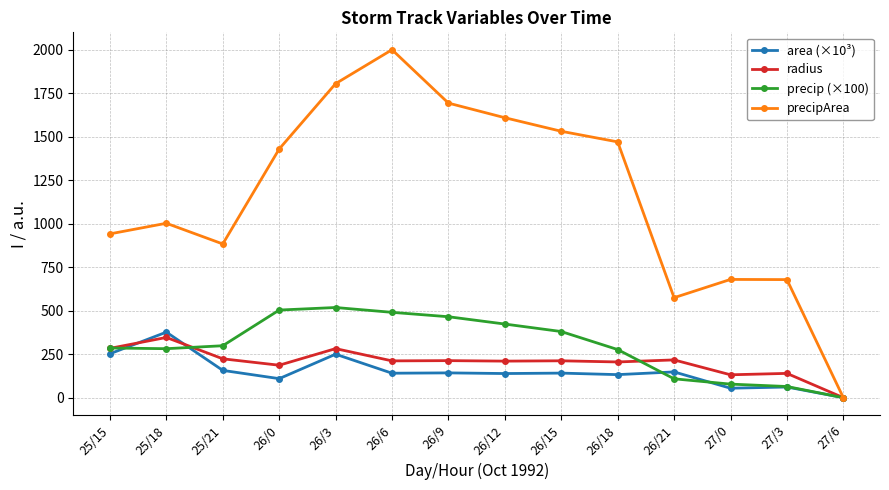

How many interior local peaks does the precipArea series have?

3